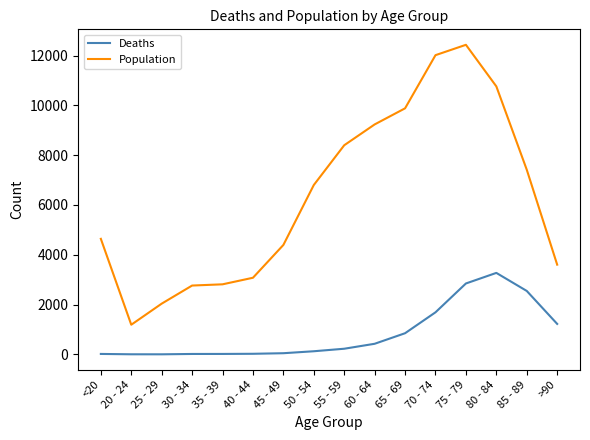

Does the chart display data point markers on the line(s)?

No